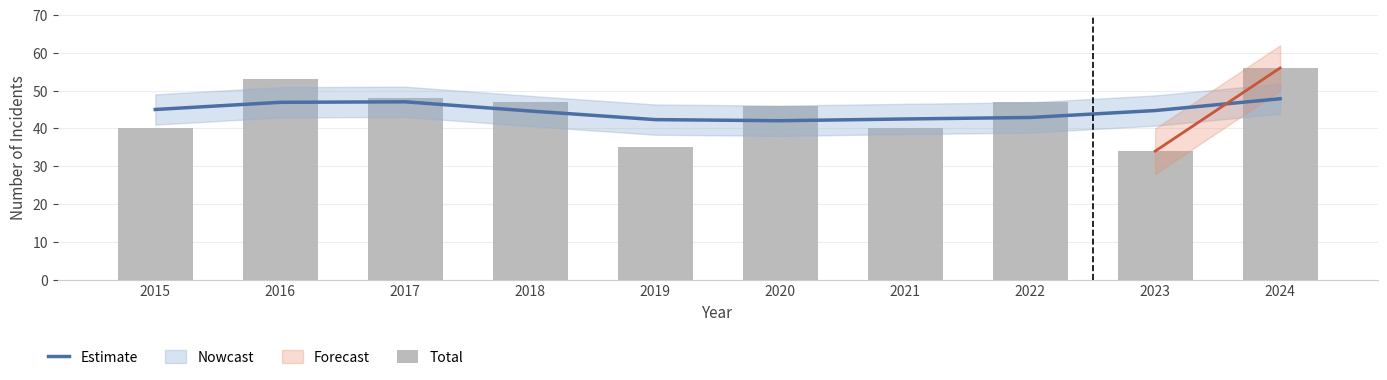

Count the number of categories in the chart.

10